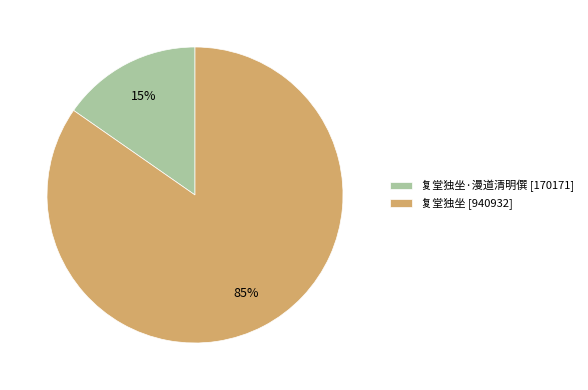

Do 复堂独坐 [940932] and 复堂独坐·漫道清明僎 [170171] together represent more than half of the pie?

Yes